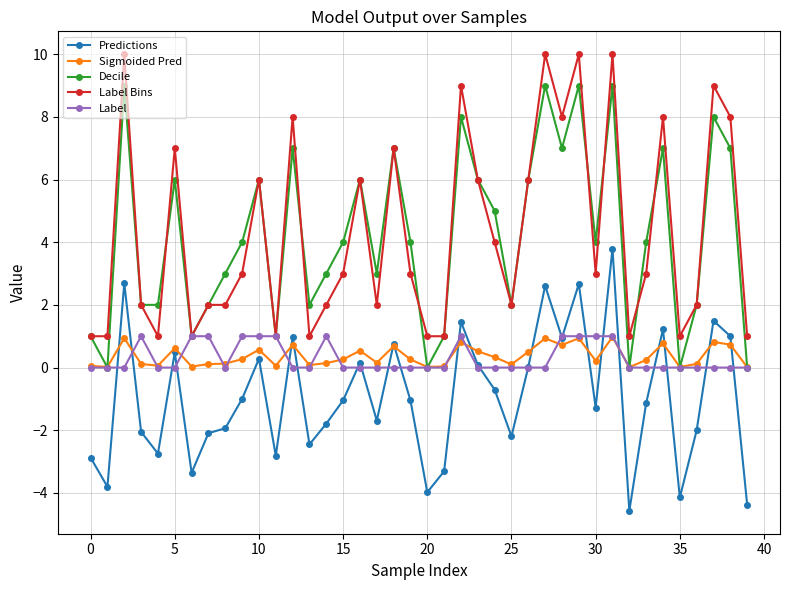

True or false: Label Bins and Predictions intersect in this chart.

False